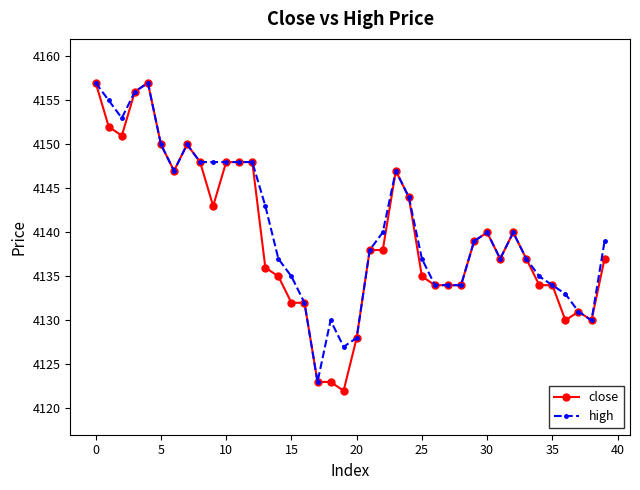

What is the average value of the high series?

4141